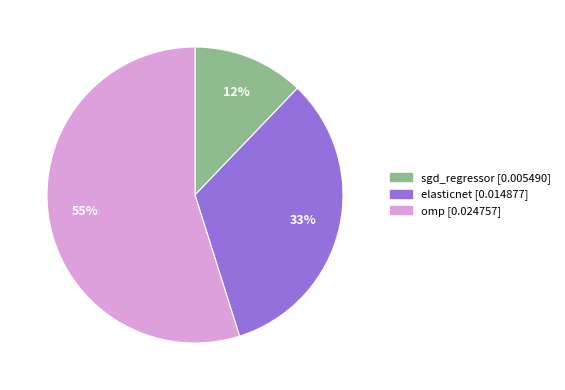

To the nearest percent, what portion does elasticnet represent?

33%